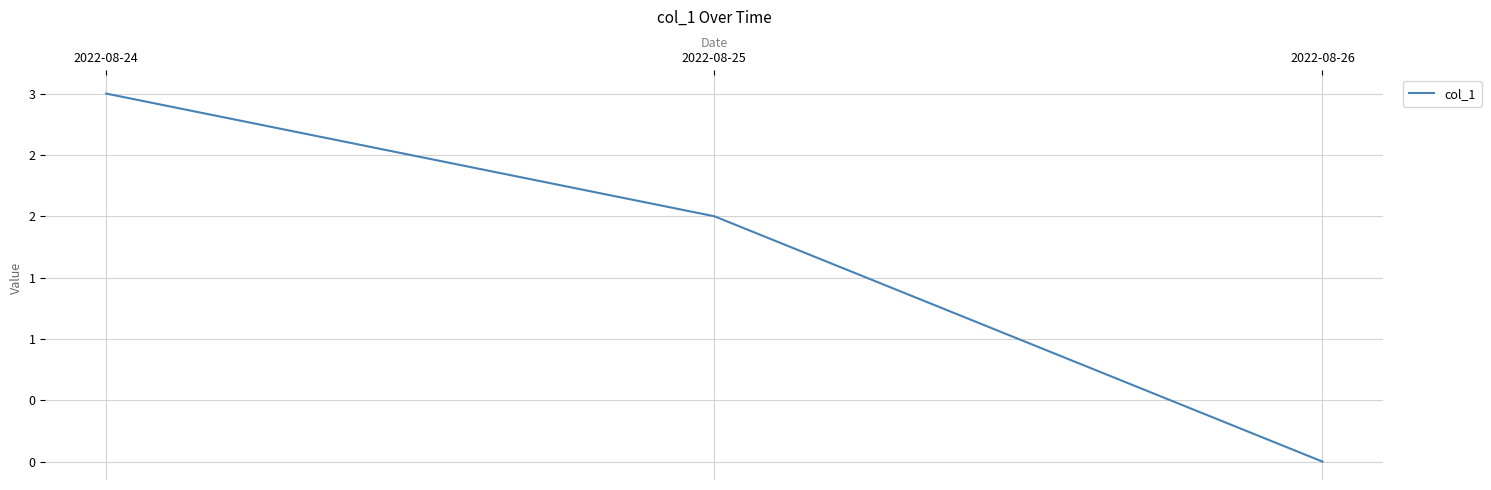

Where is the data nearest to the value 1?

2022-08-25